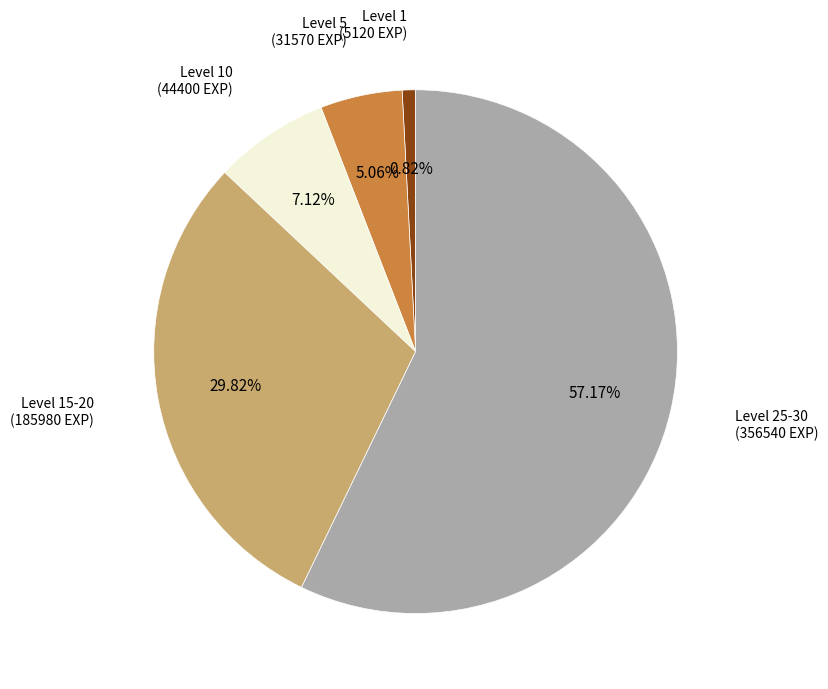

Does any single category account for the majority?

Yes